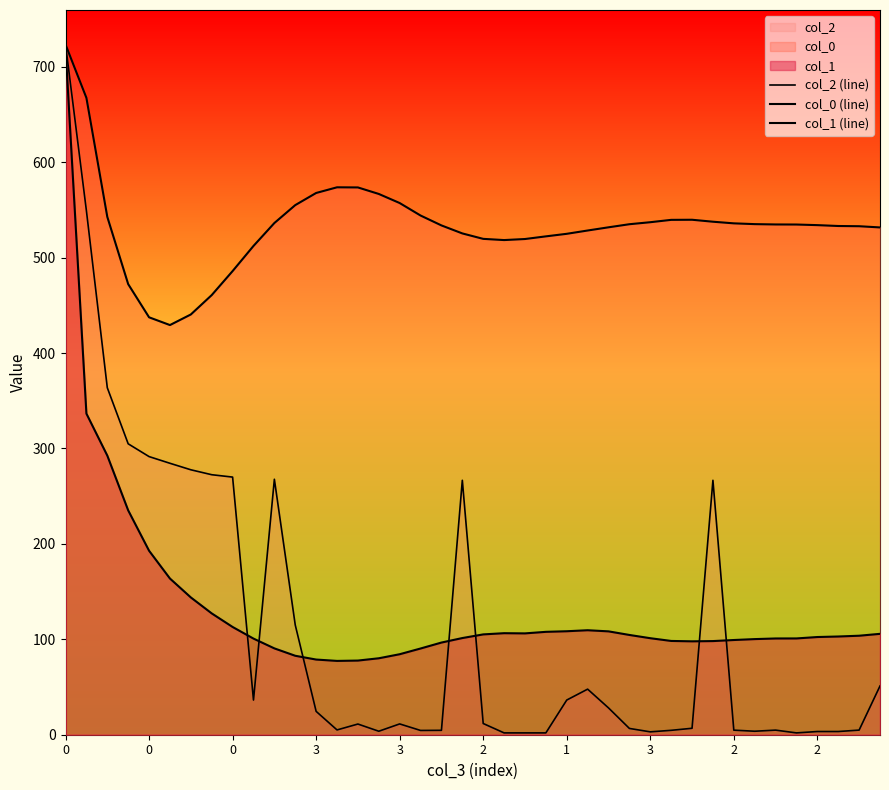

What is the maximum value for col_2 (line)?

723.3